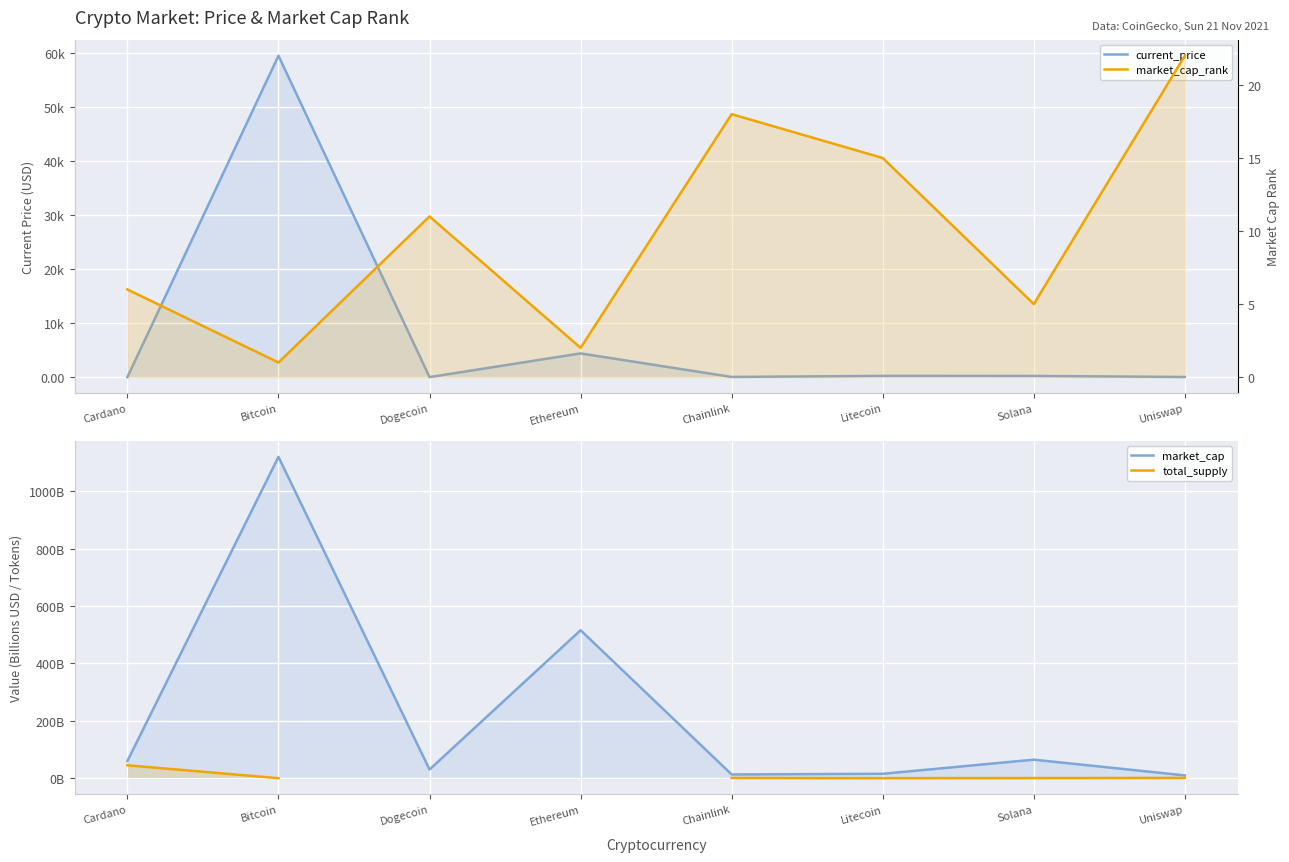

Which category has the highest value across all series?

Bitcoin